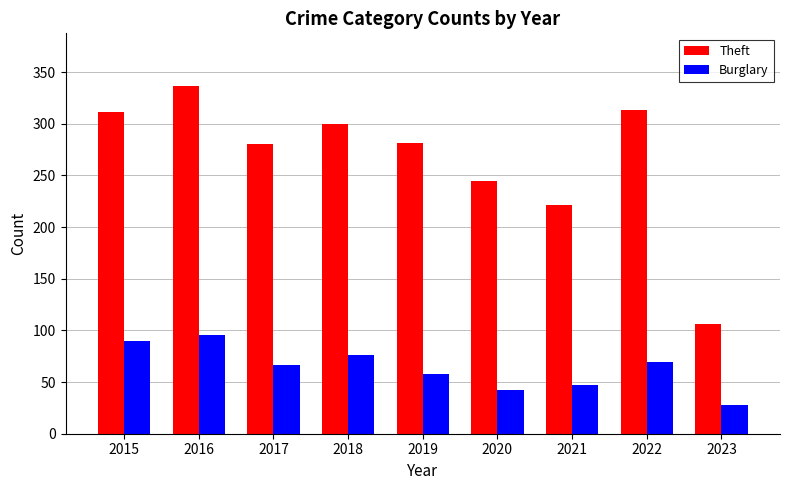

How many distinct data groups are displayed?

2